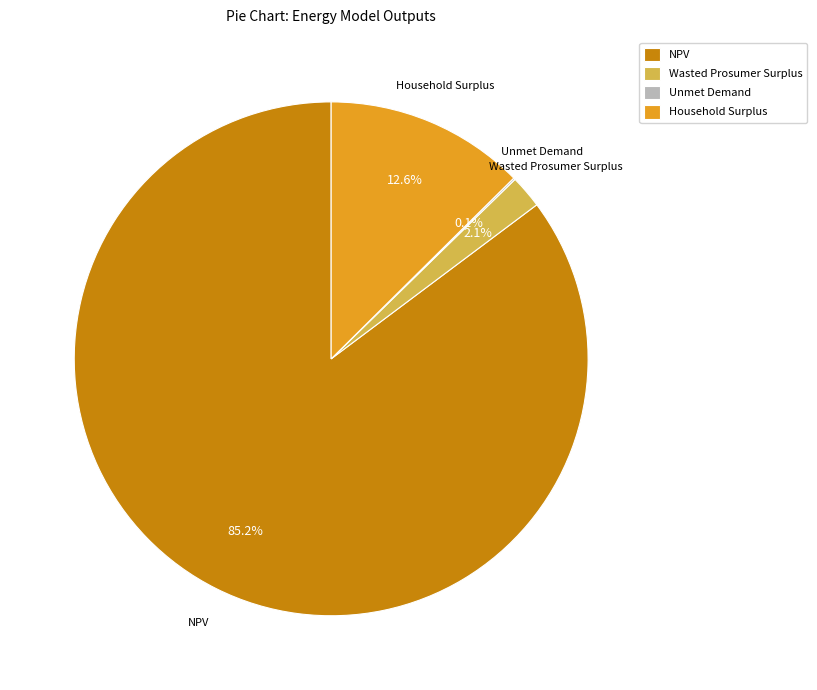

Is NPV the majority of the pie?

Yes